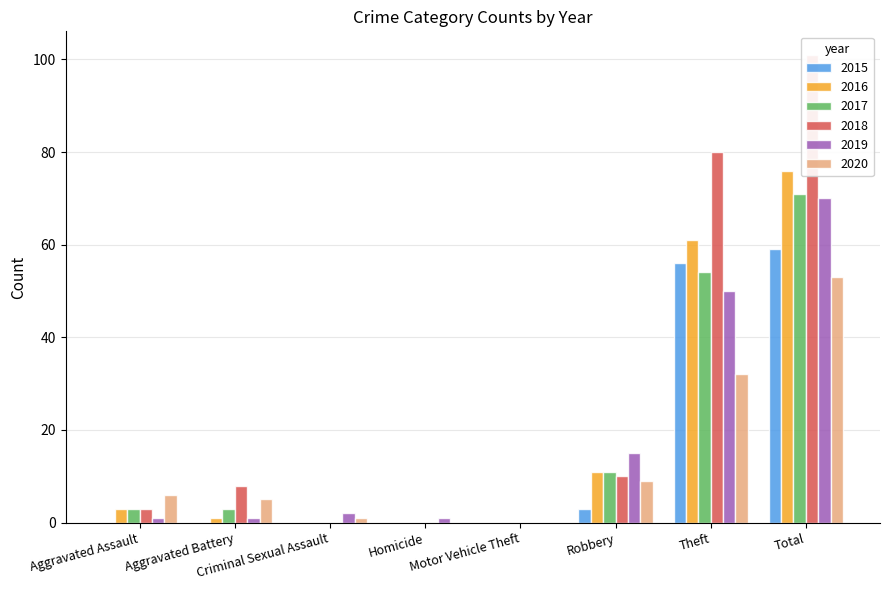

What is the difference between the maximum and minimum values in the 2018 series?

101